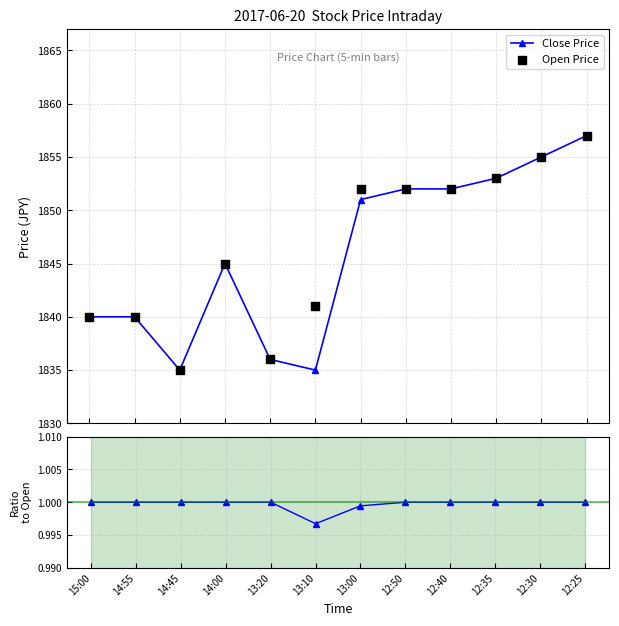

Which series contains the highest Y value?

Close Price